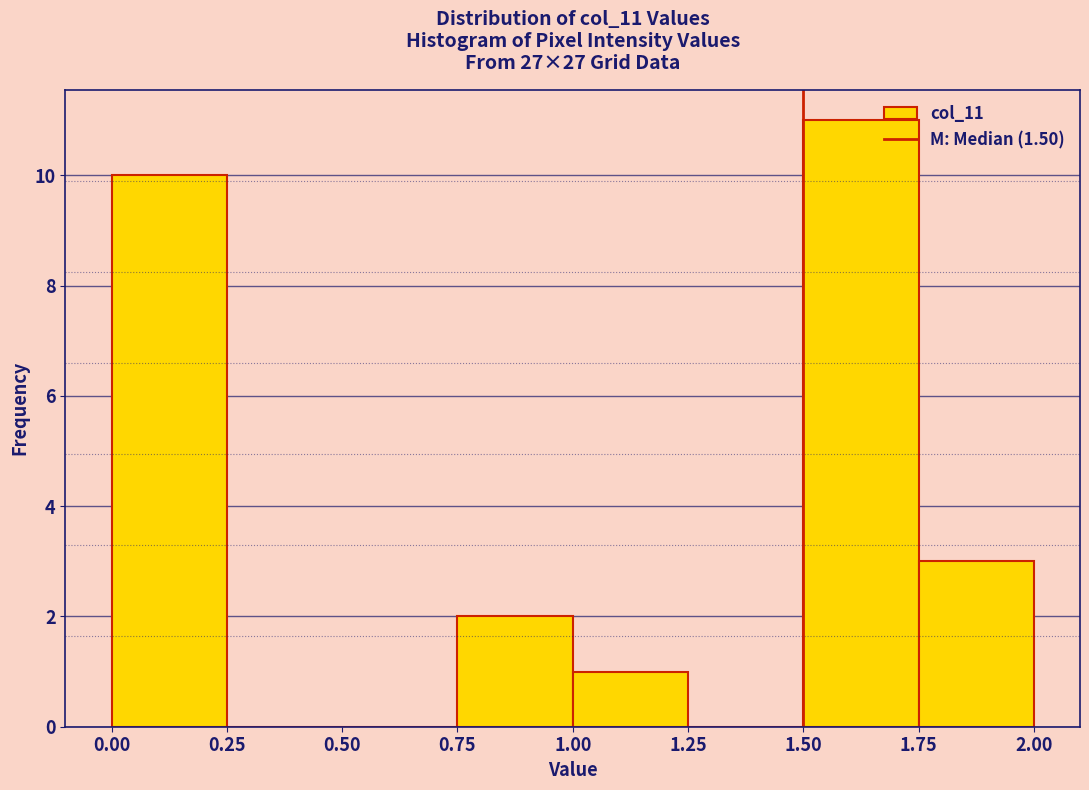

Which range on the x-axis has the tallest bar?

1.50 to 1.75